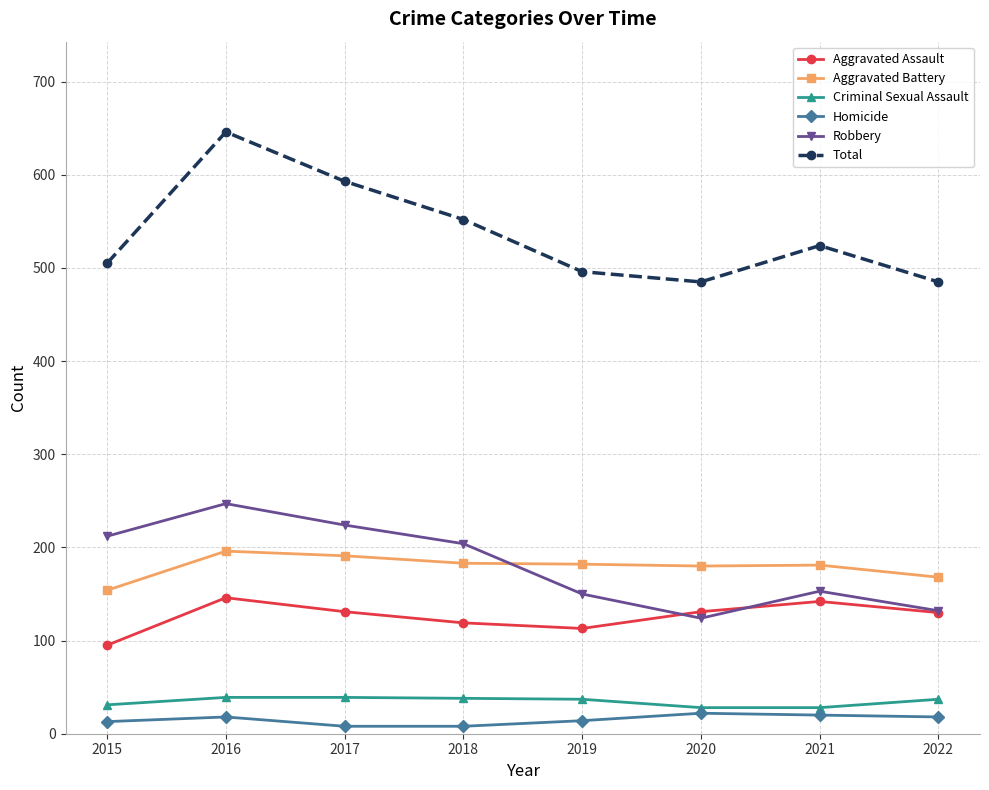

List the series in order of their peak value, highest first.

Total, Robbery, Aggravated Battery, Aggravated Assault, Criminal Sexual Assault, Homicide